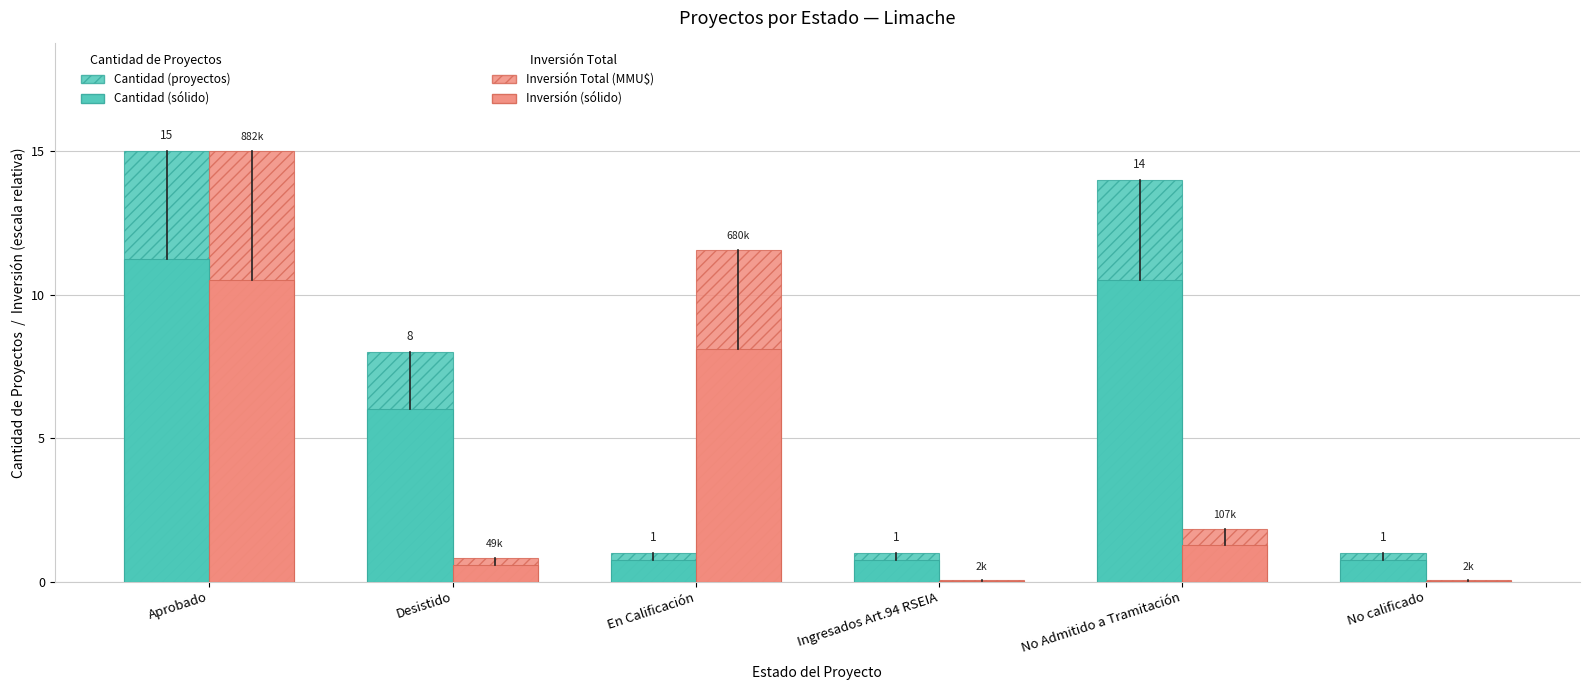

Reading left to right, extract all data points from this chart.

Cantidad de Proyectos: Aprobado=15.0	Desistido=8.0	En Calificación=1.0	Ingresados Art.94 RSEIA=1.0	No Admitido a Tramitación=14.0	No calificado=1.0
Inversión Total (escala relativa): Aprobado=15.0	Desistido=0.8	En Calificación=11.6	Ingresados Art.94 RSEIA=0.0	No Admitido a Tramitación=1.8	No calificado=0.0
Cantidad (sólido): Aprobado=11.2	Desistido=6.0	En Calificación=0.8	Ingresados Art.94 RSEIA=0.8	No Admitido a Tramitación=10.5	No calificado=0.8
Inversión (sólido): Aprobado=10.5	Desistido=0.6	En Calificación=8.1	Ingresados Art.94 RSEIA=0.0	No Admitido a Tramitación=1.3	No calificado=0.0